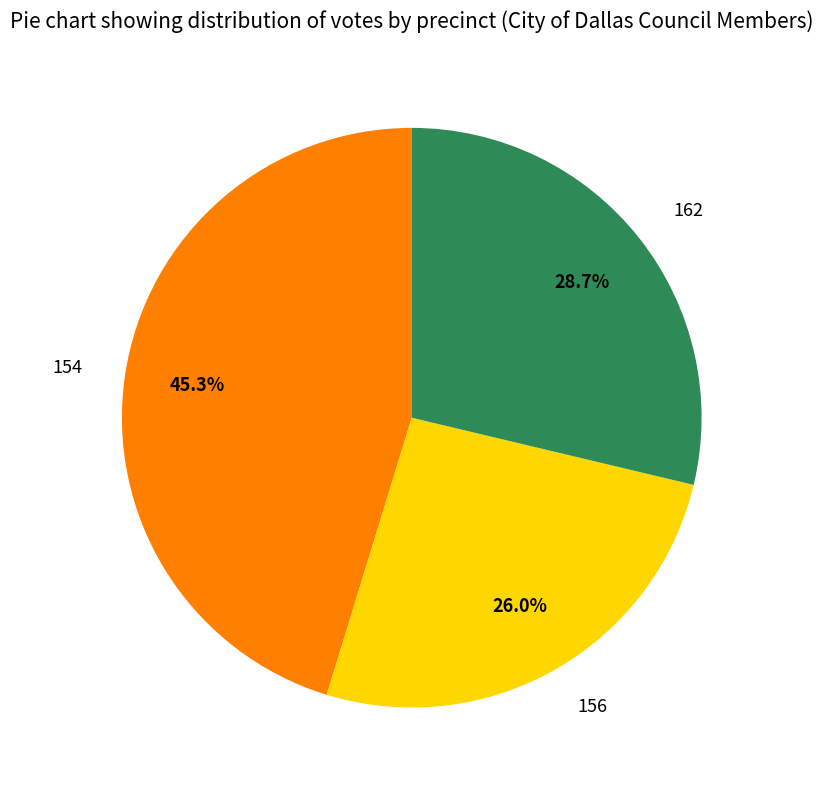

To the nearest percent, what is the average slice percentage?

33%